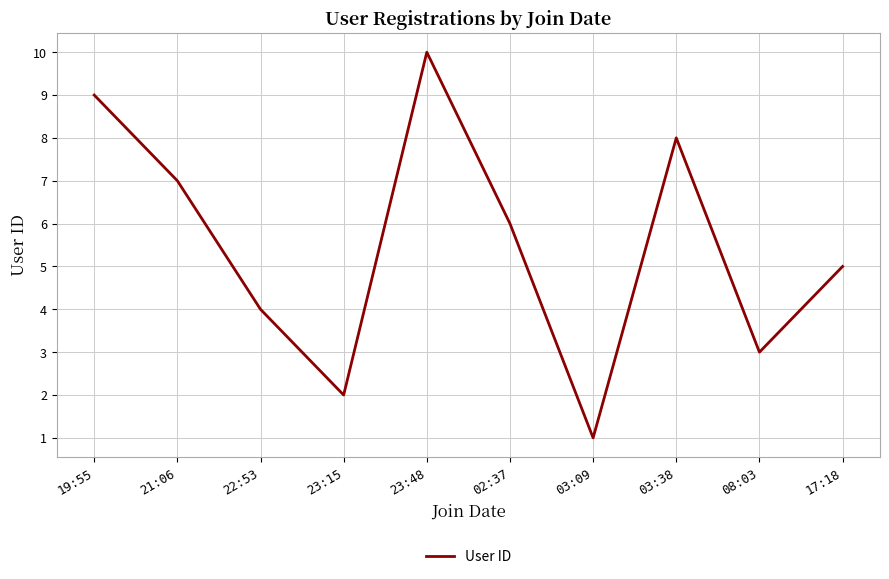

What is the approximate value at 19:55?

9